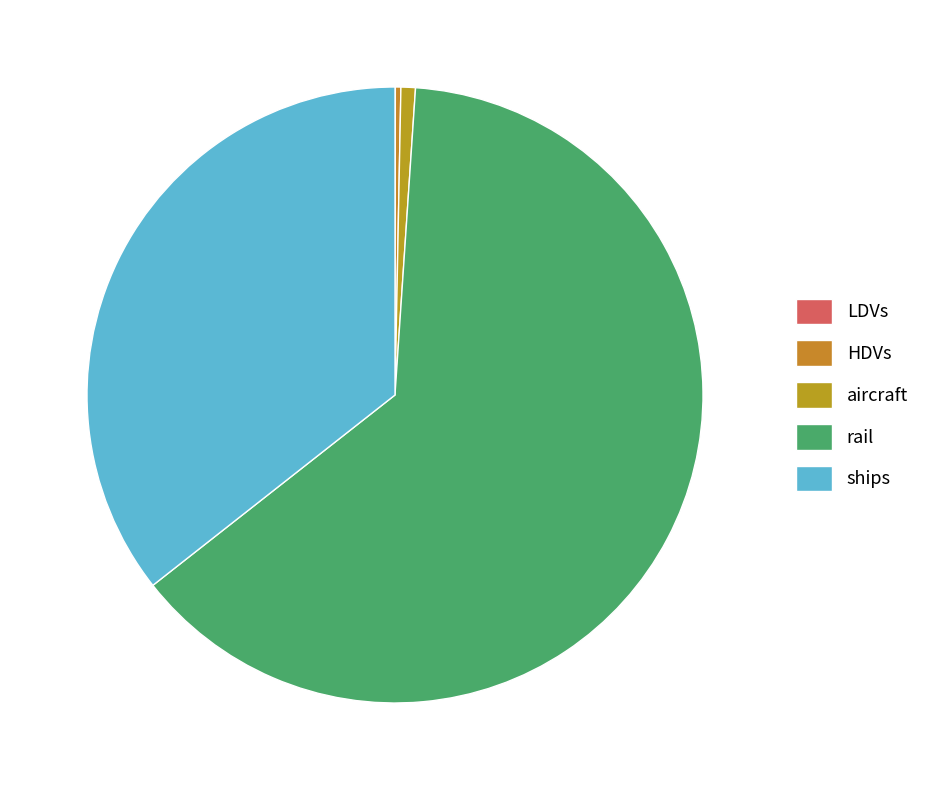

Is there any slice that represents more than half of the pie?

Yes